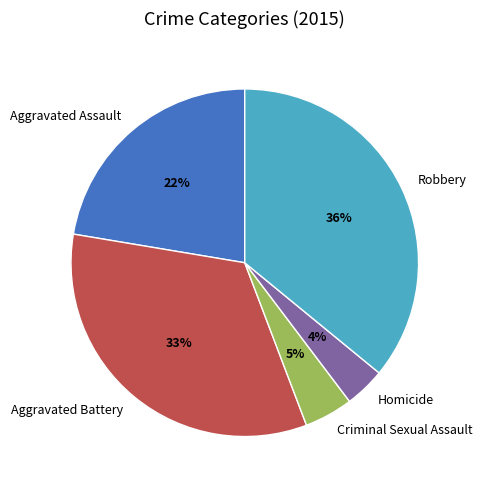

Count the number of slices in the pie.

5